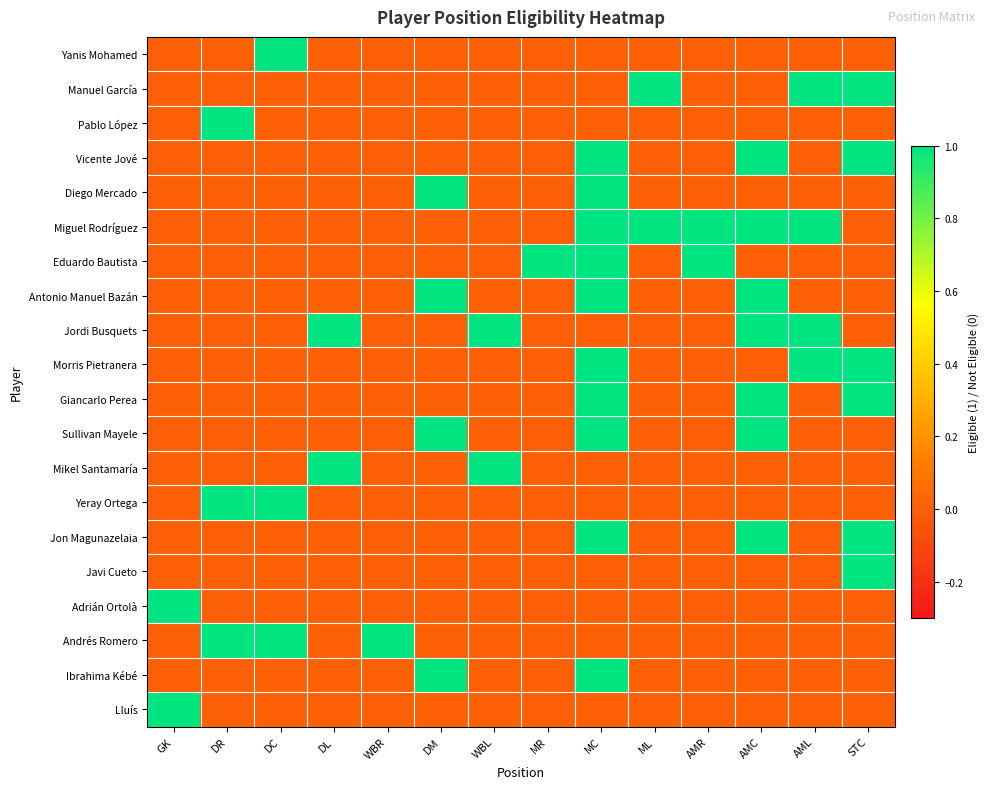

Between WBR and AML, which series saw the biggest shift?

Manuel García